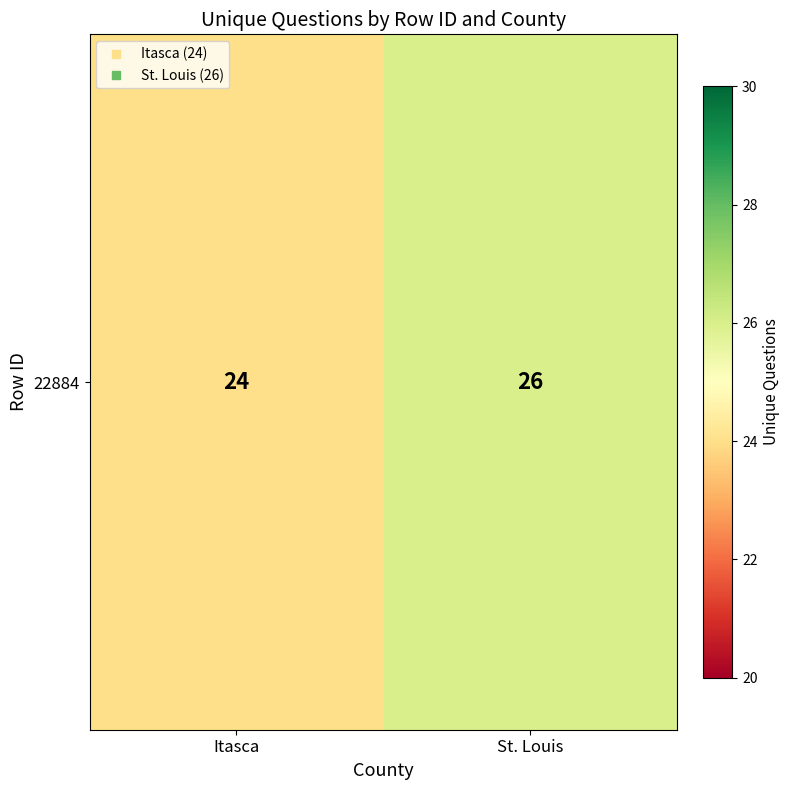

Reading right to left, what are all the values shown in this chart?

26	24